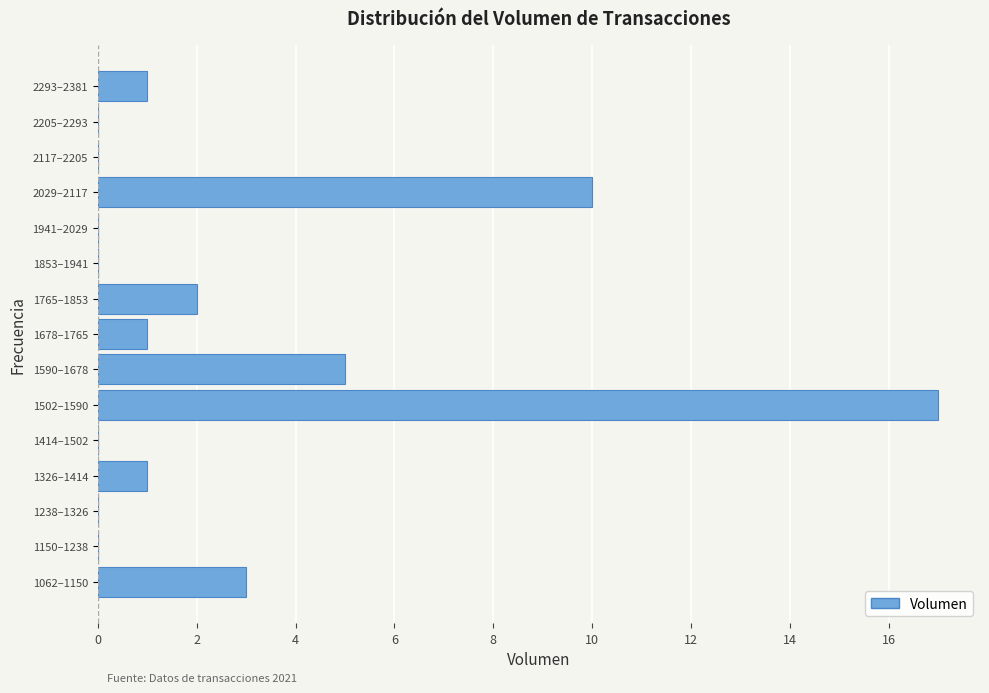

Reading bottom to top, transcribe all the data shown in this chart.

1062–1150=3	1150–1238=0	1238–1326=0	1326–1414=1	1414–1502=0	1502–1590=17	1590–1678=5	1678–1765=1	1765–1853=2	1853–1941=0	1941–2029=0	2029–2117=10	2117–2205=0	2205–2293=0	2293–2381=1